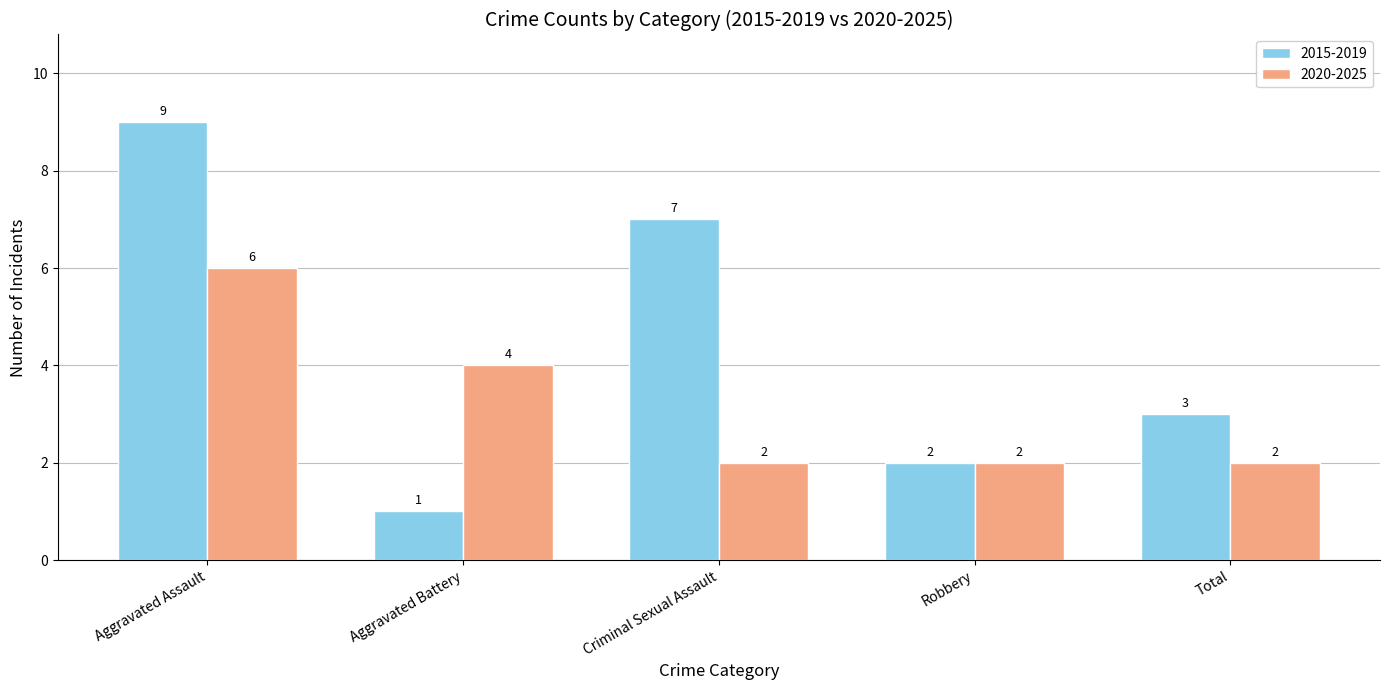

Read the 2020-2025 value at Robbery.

2